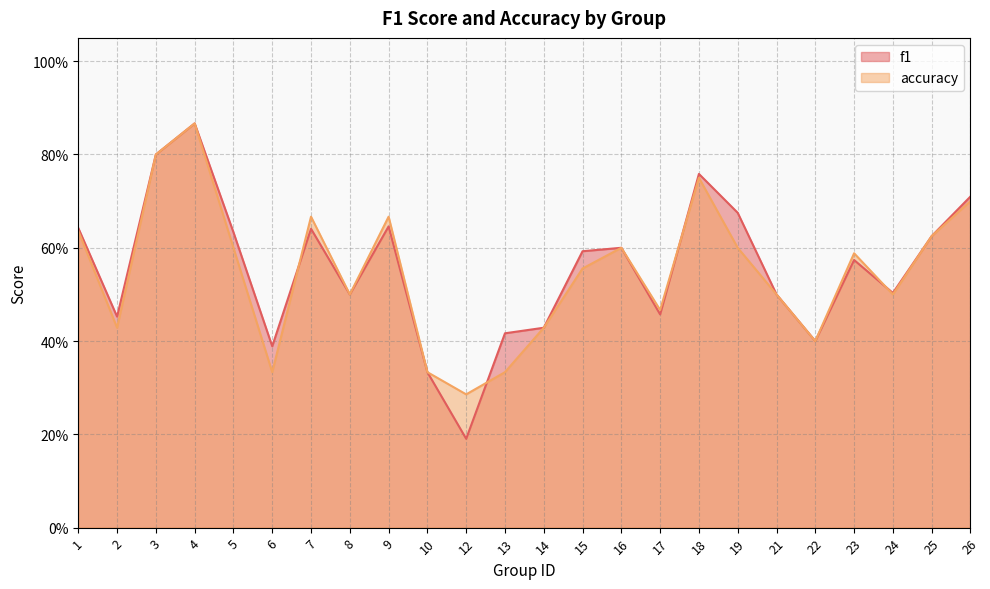

Which series has the largest range (max minus min)?

f1